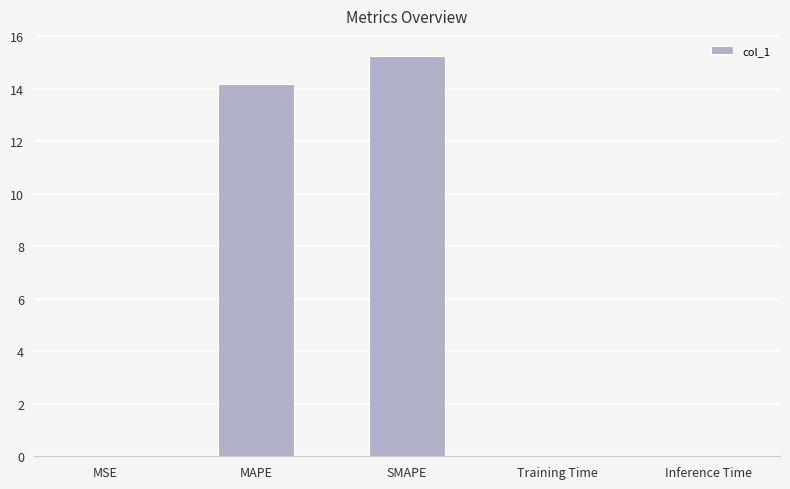

Is it true that the value at MAPE is 5.8?

False